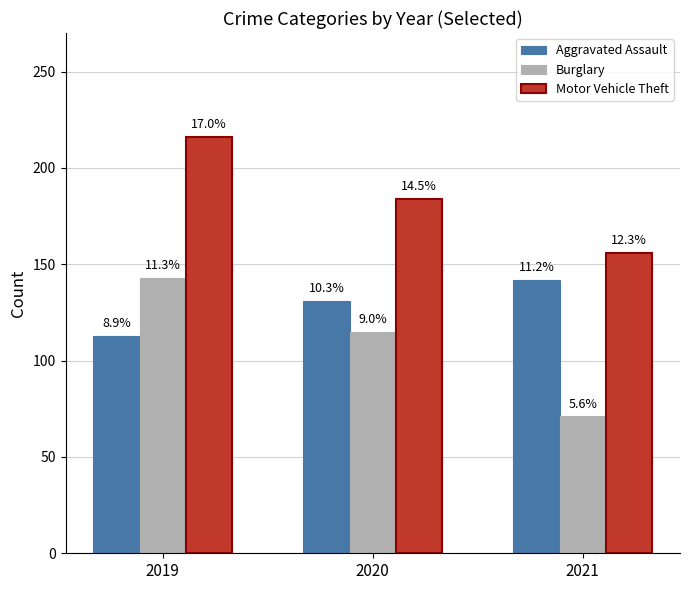

How many bars are there in each group?

3